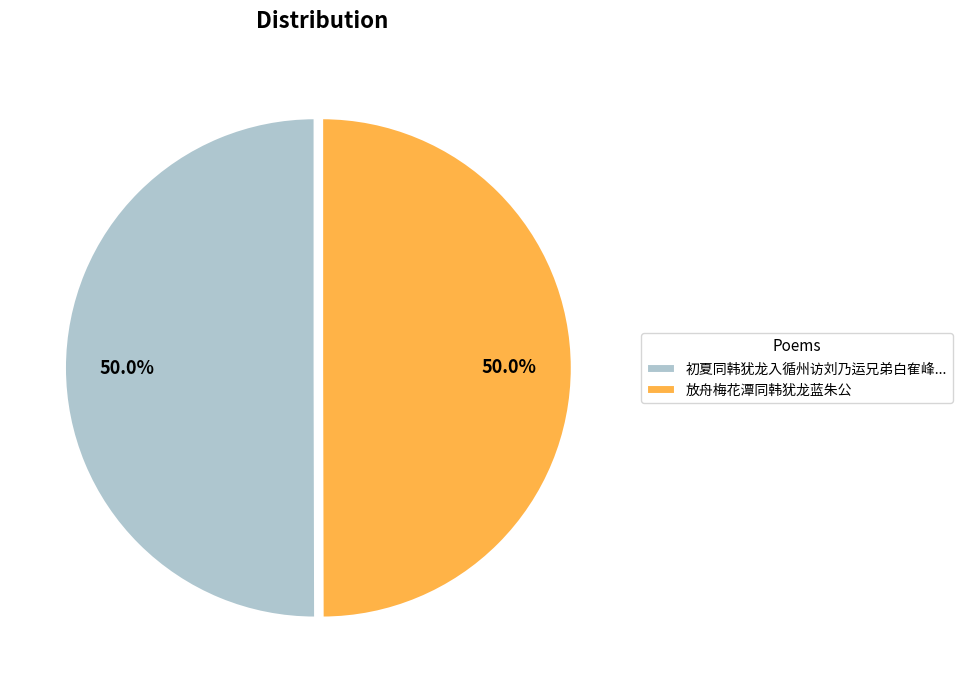

How many segments does this pie chart have?

2